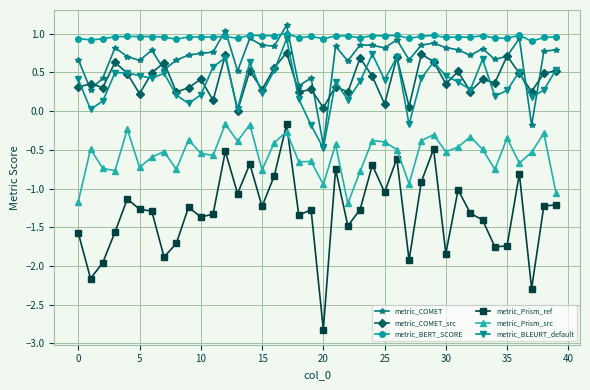

True or false: metric_Prism_ref and metric_BERT_SCORE cross at least once.

False